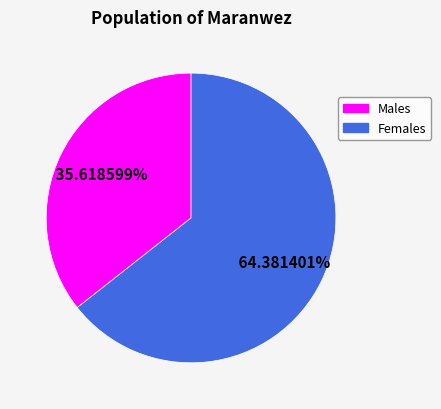

To the nearest percent, what is the average slice percentage?

50%